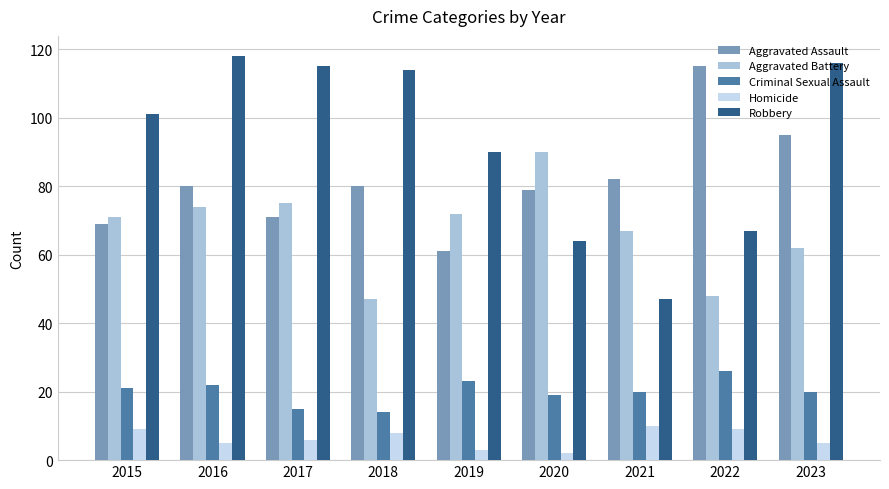

What is the minimum value shown in the chart?

2